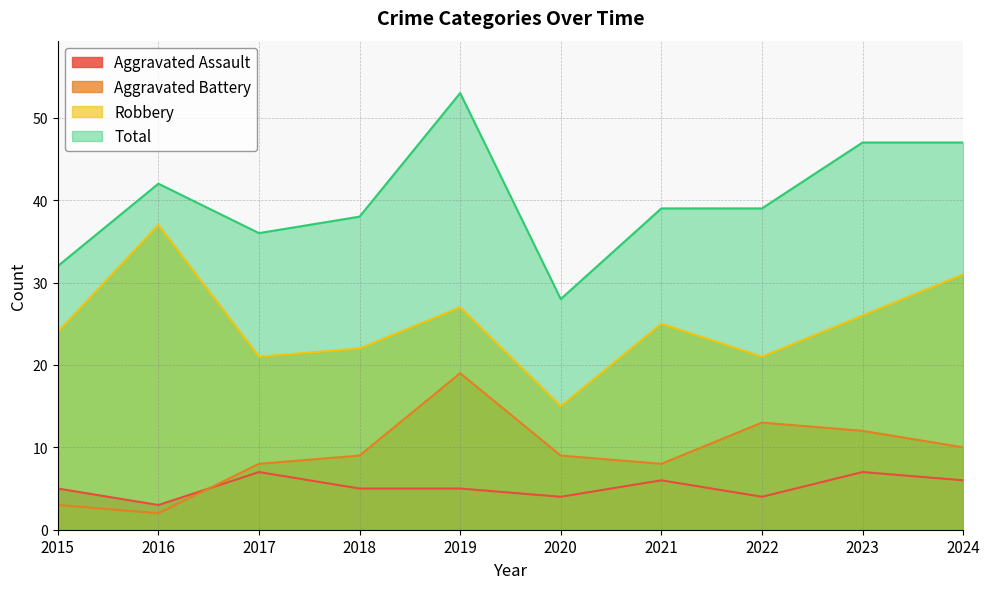

At which label does Robbery reach its minimum?

2020